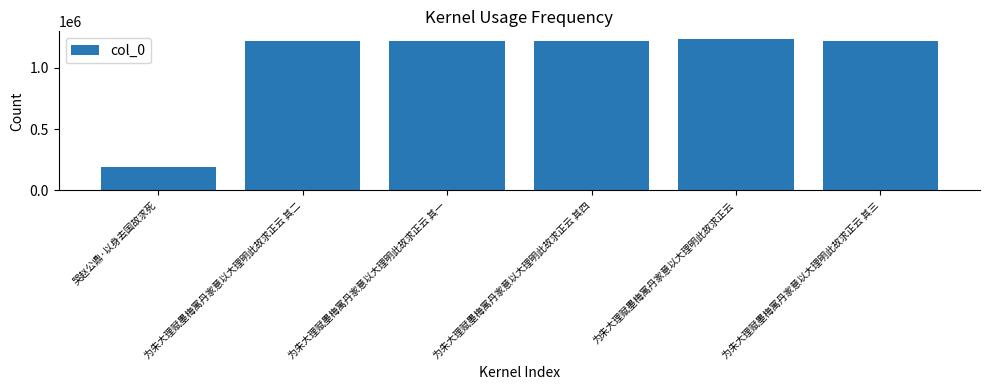

True or false: the data shows 1221083 at 为朱大理赋墨梅寓丹家意以大理明此故求正云 其二.

True